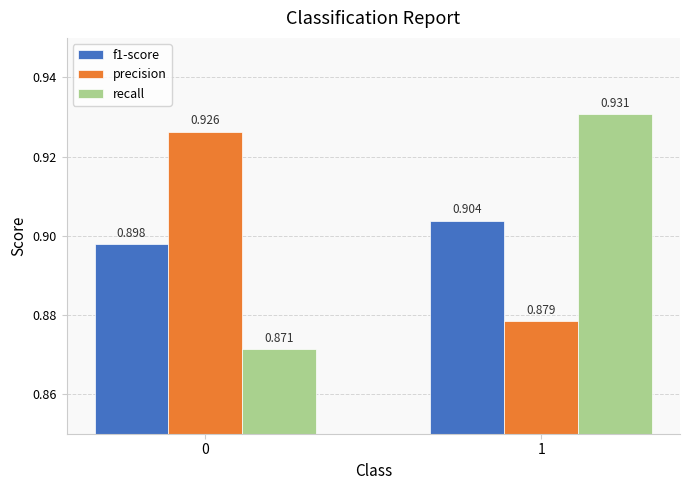

Is the value of recall at 1 greater than the value of precision at 0?

Yes